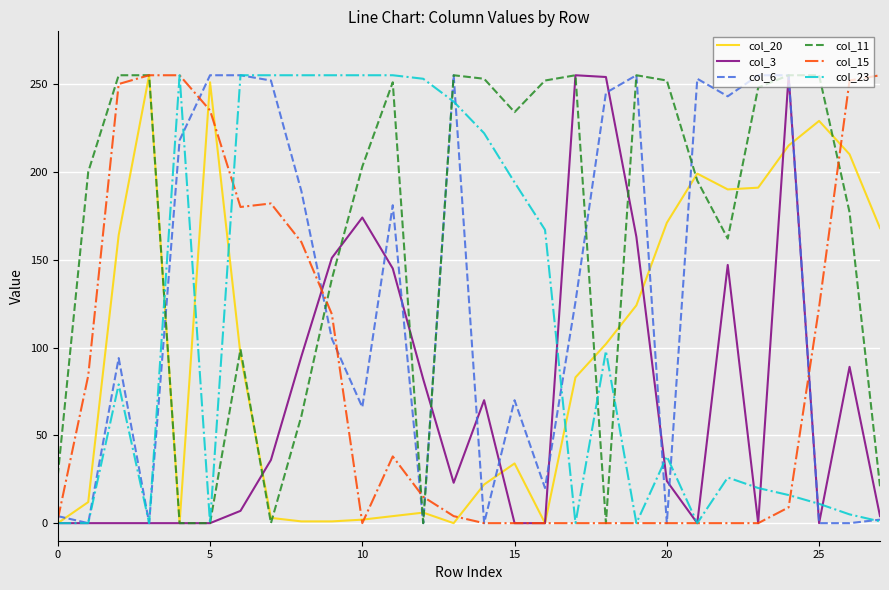

True or false: col_6 has more than 0 interior local peaks.

True